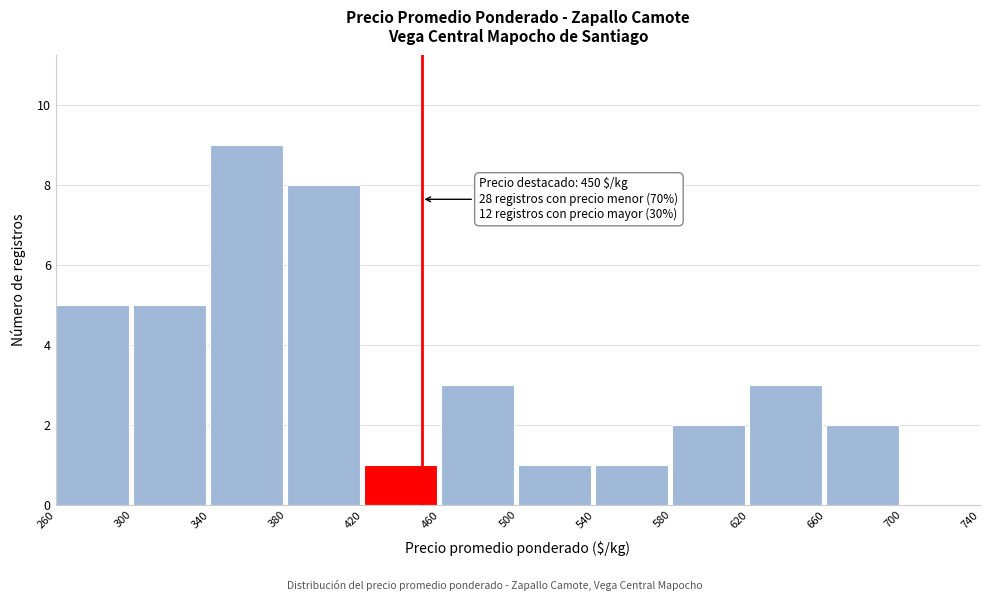

Over which range of the x-axis is the bar tallest?

340 to 380